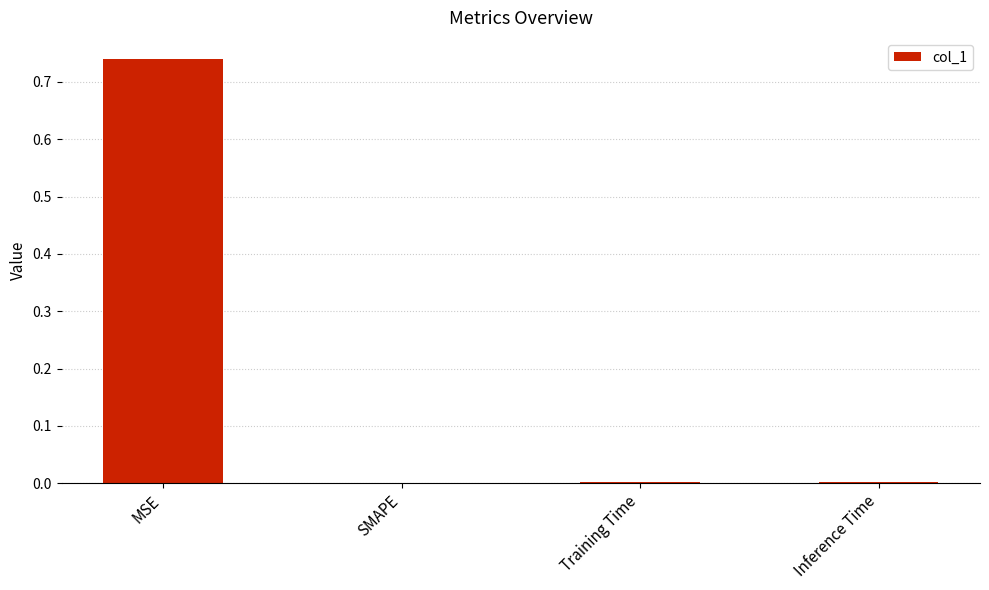

Is it true that the value at MSE is 1.0?

False